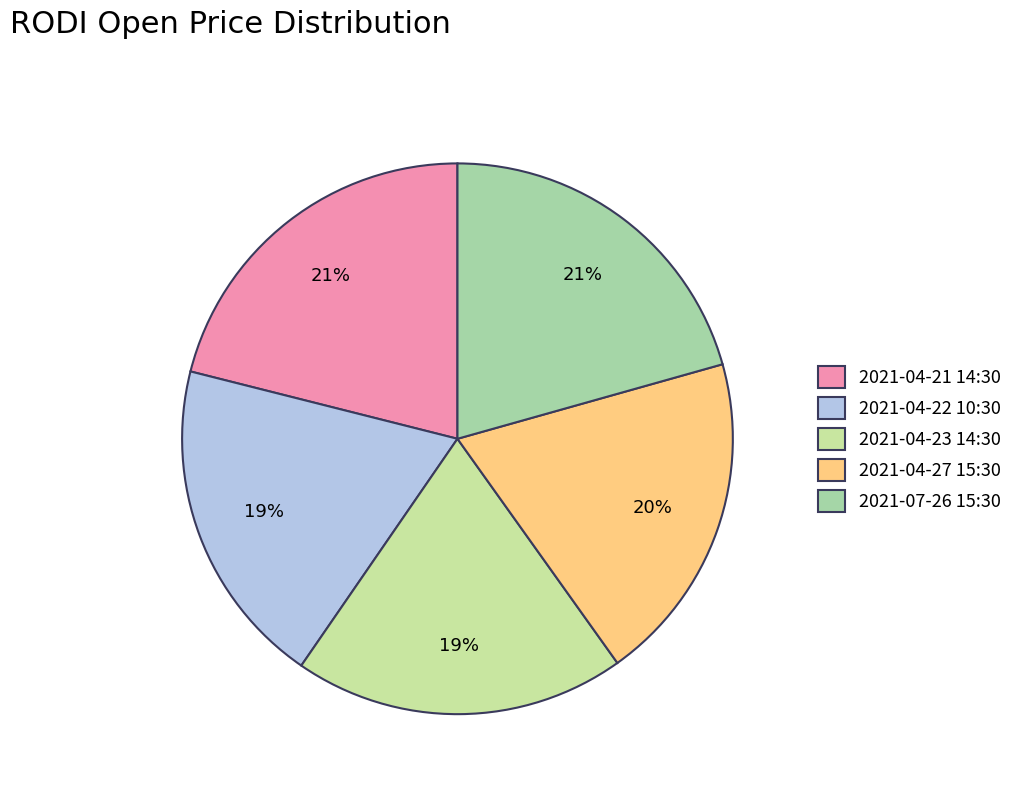

To the nearest percent, what percentage of the pie is 2021-04-23 14:30?

19%